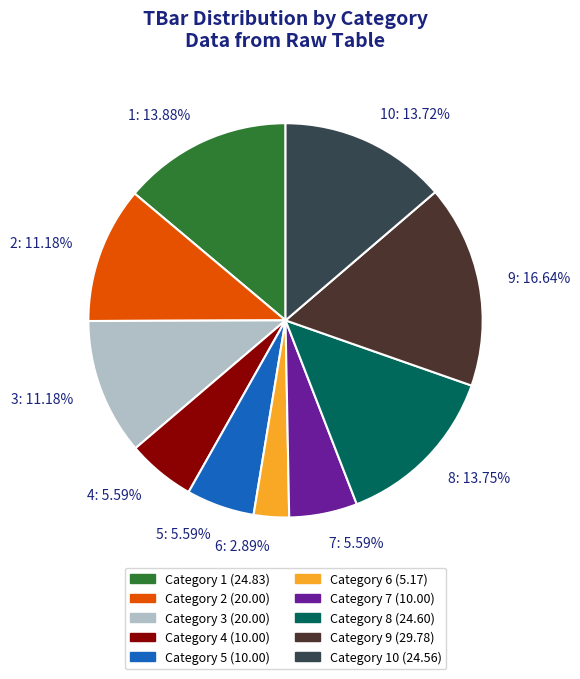

To the nearest percent, what portion does 8 represent?

14%